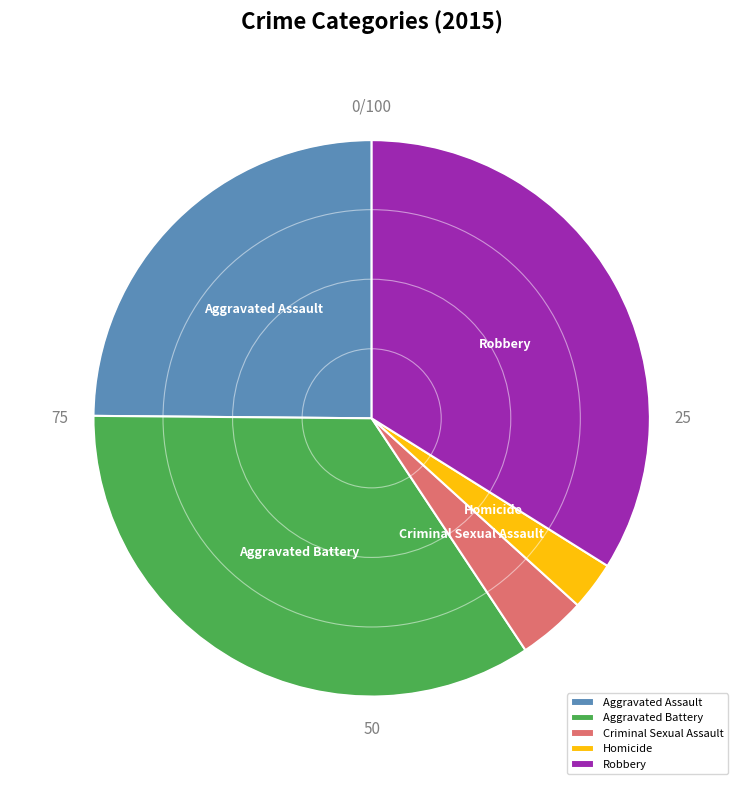

Is there a majority slice in this chart?

No